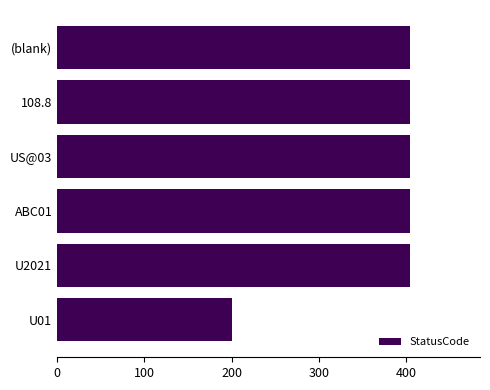

What is the minimum value shown in the chart?

200